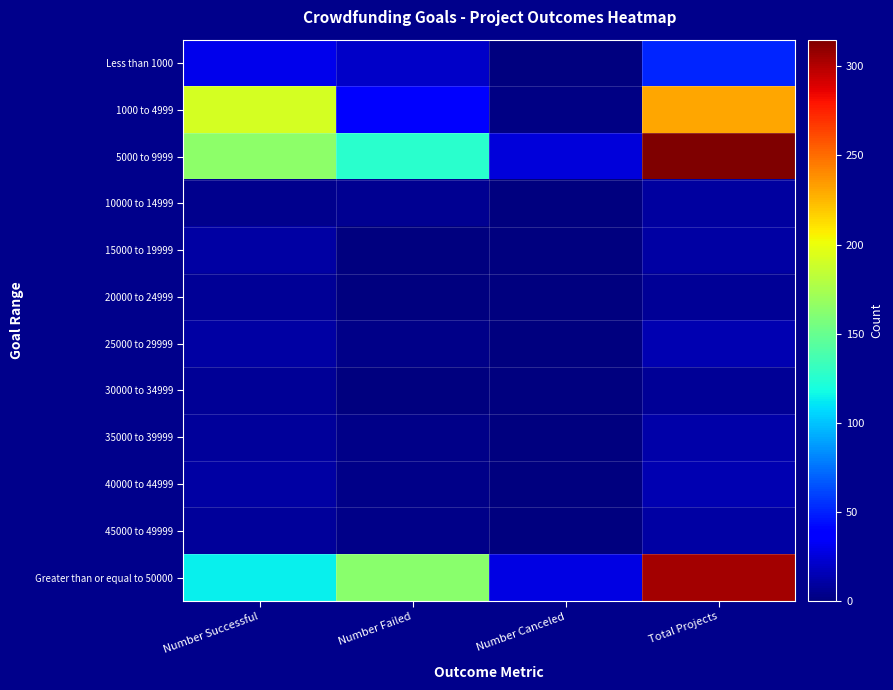

What is the difference between the highest and lowest values at Number Failed?

163